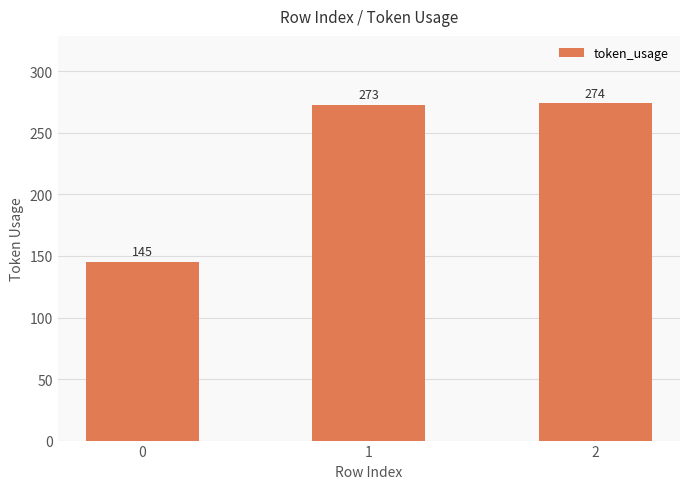

How many distinct data groups are displayed?

1